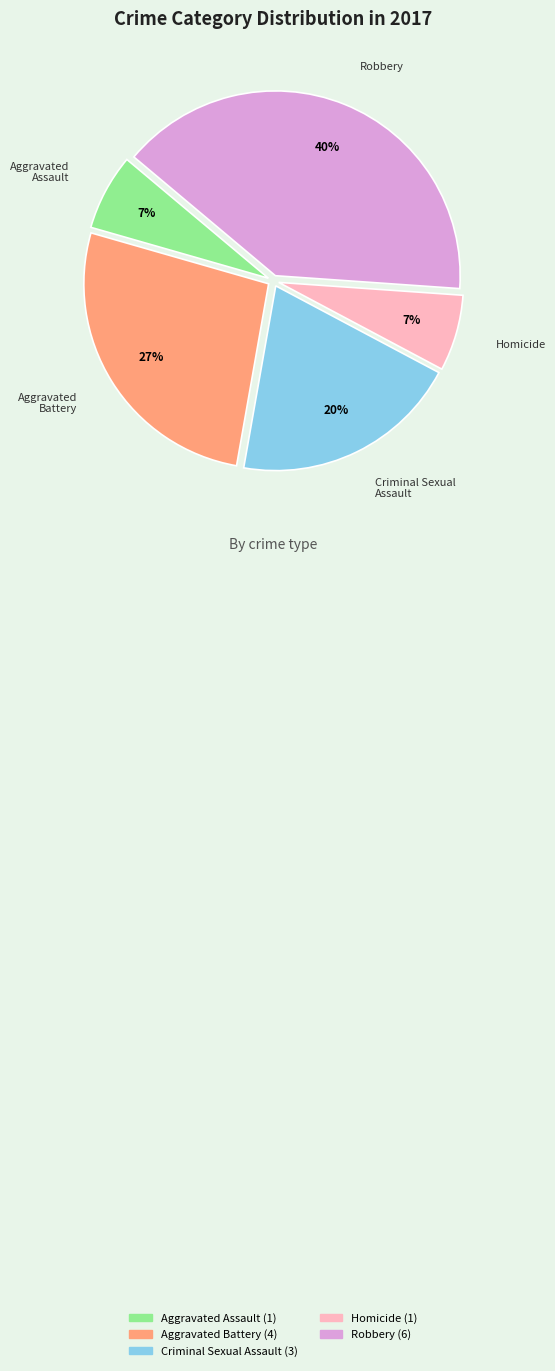

To the nearest percent, what percentage of the pie is Aggravated Battery?

27%